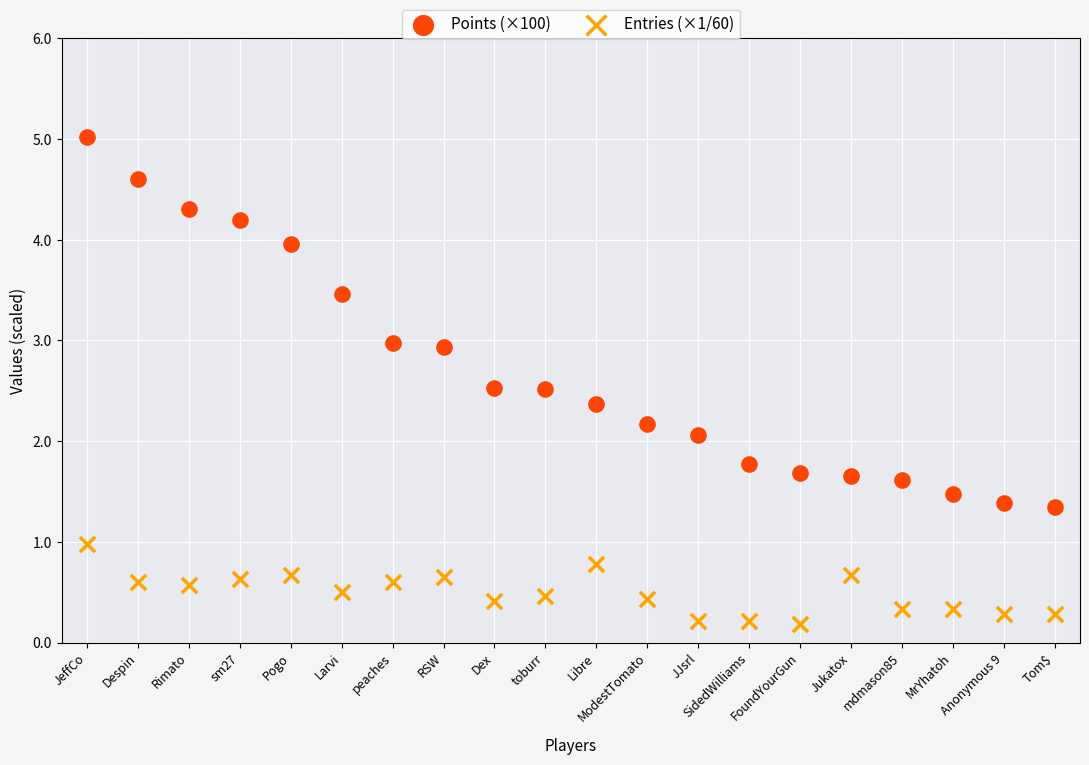

Which series contains the lowest Y value?

Entries (×1/60)